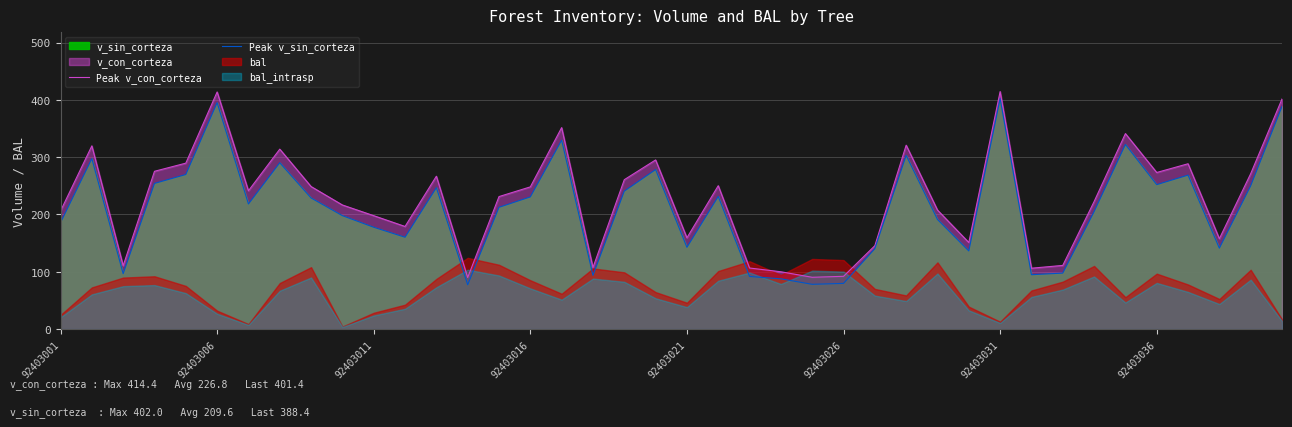

The Peak v_con_corteza series shows 53.8 at 22. True or false?

False